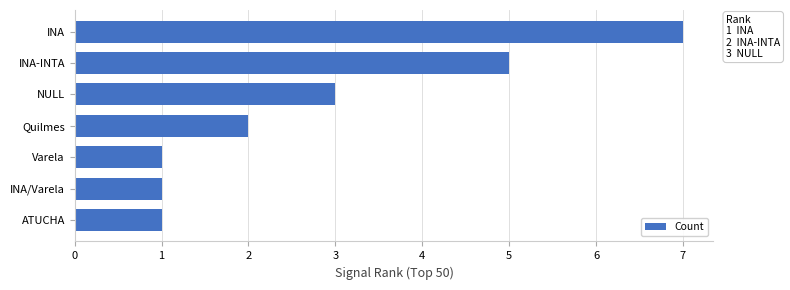

Is it true that the value at INA is 7?

True